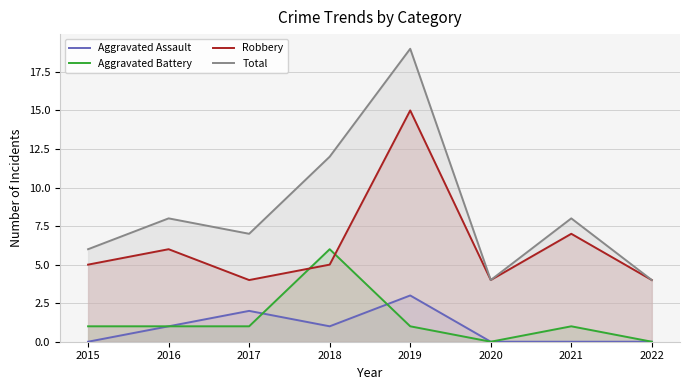

The value of Total at 2018 is 12. True or false?

True